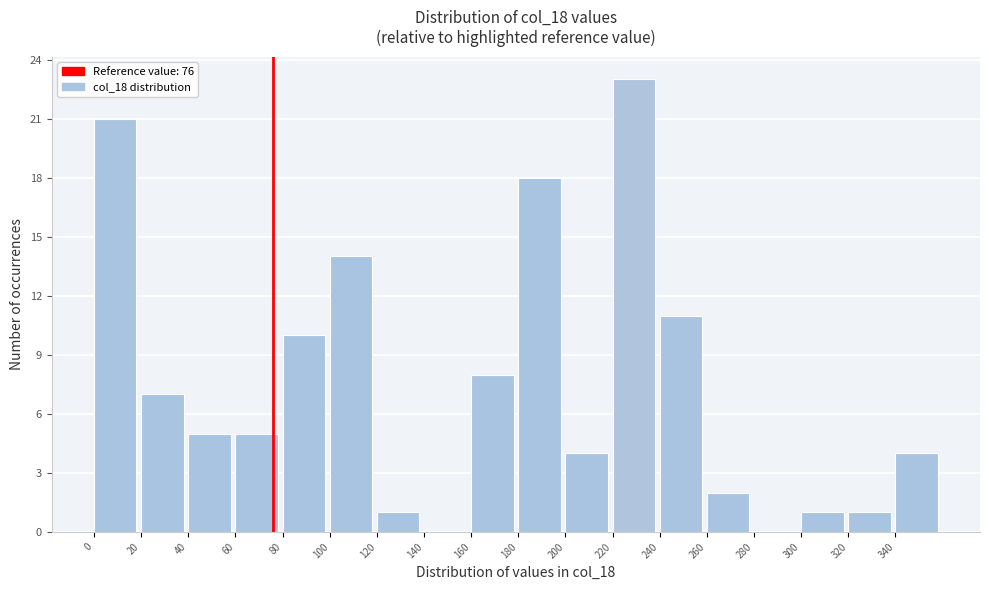

How tall is the bar that spans 320 to 340 on the x-axis? The values are not printed on the chart, so give them approximately, as read against the axis.

1